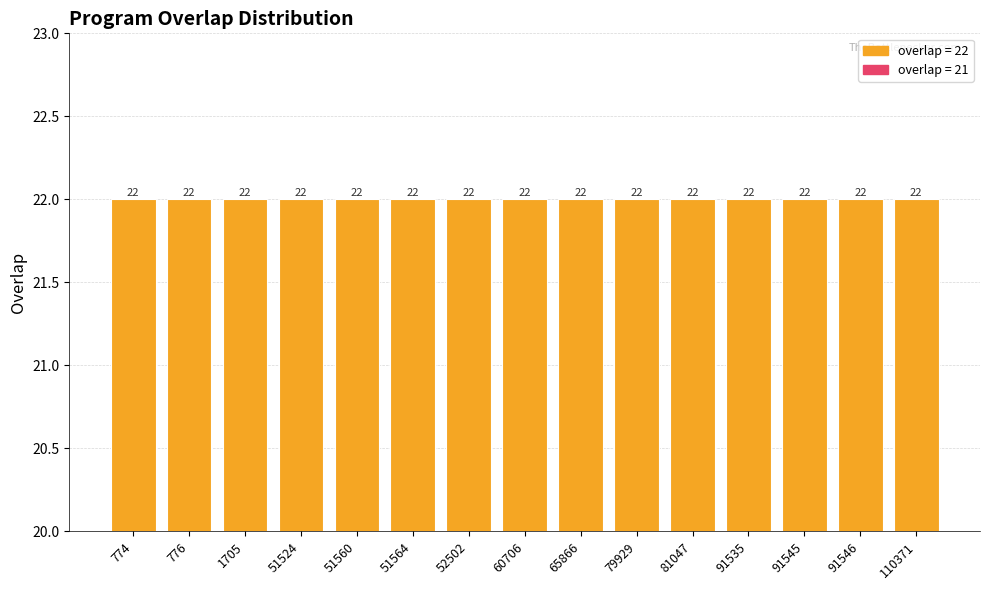

What is the greatest value displayed?

22